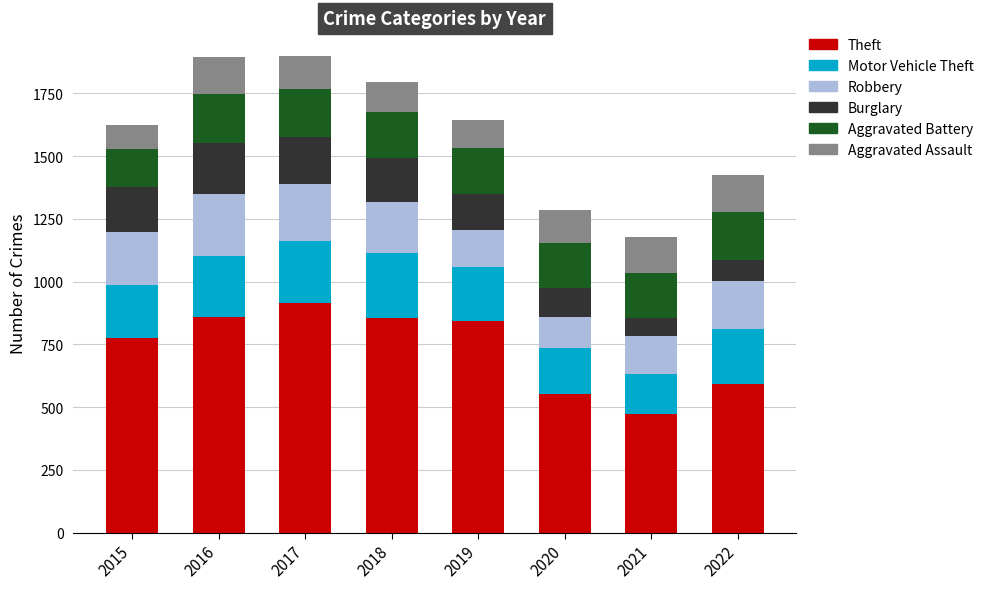

Is it true that Theft equals 866 at 2020?

False